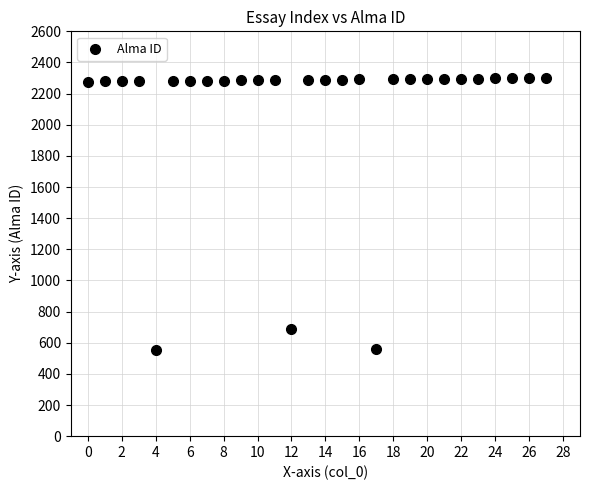

What Y value in the scatter plot is closest to 1428?

689